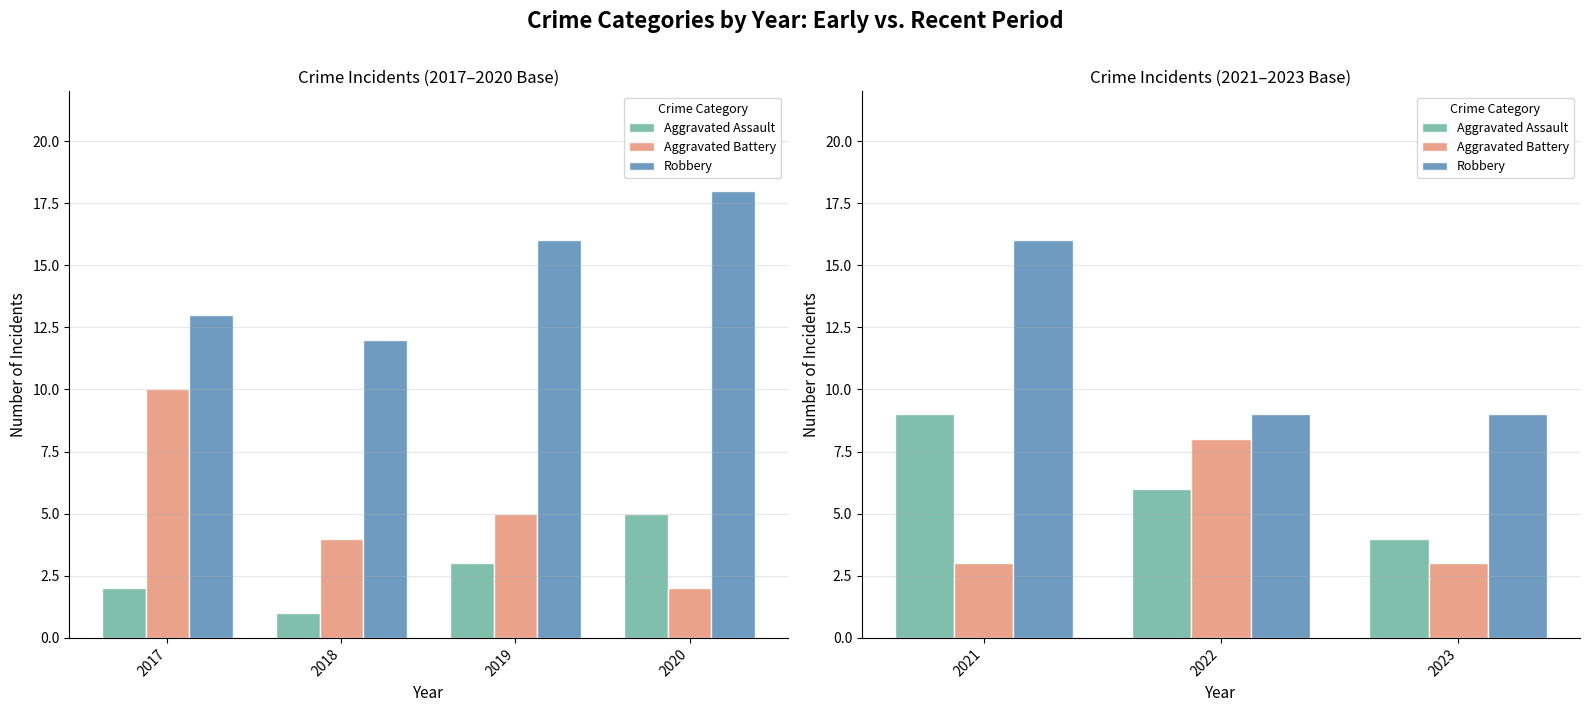

What is the value of the Aggravated Battery bar at the 2nd from the left?

8